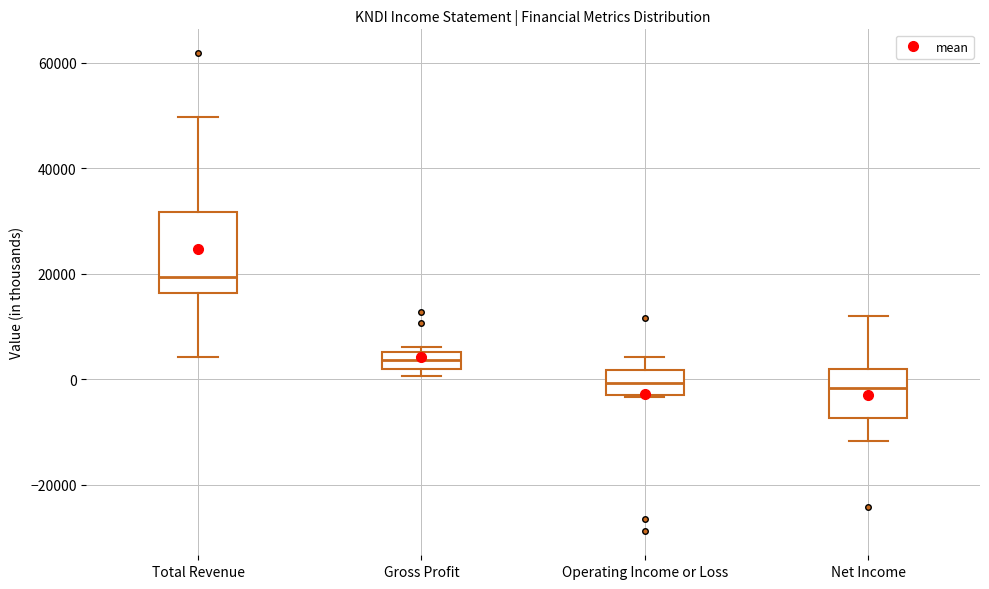

Which box is the tallest, from its lower edge to its upper edge?

Total Revenue